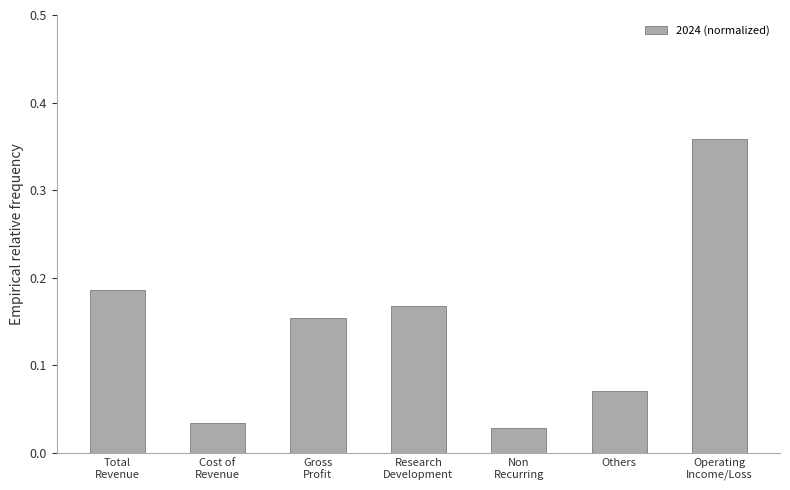

Rank the categories by value from lowest to highest.

Non
Recurring, Cost of
Revenue, Others, Gross
Profit, Research
Development, Total
Revenue, Operating
Income/Loss